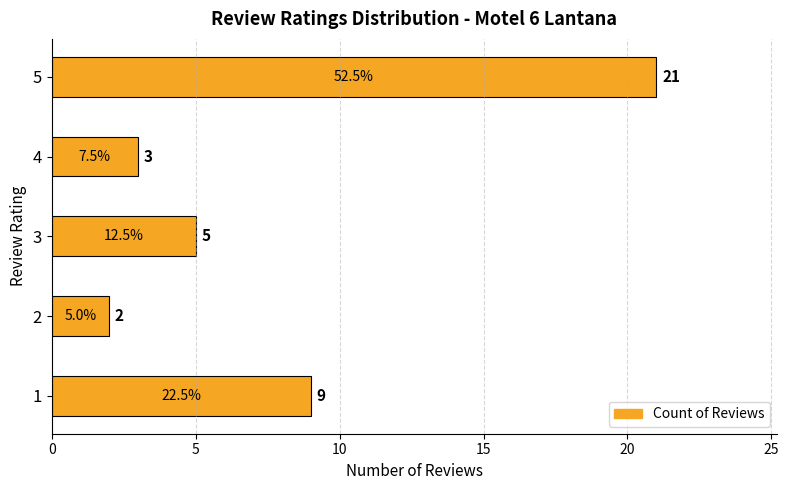

What is the sum of all values?

40